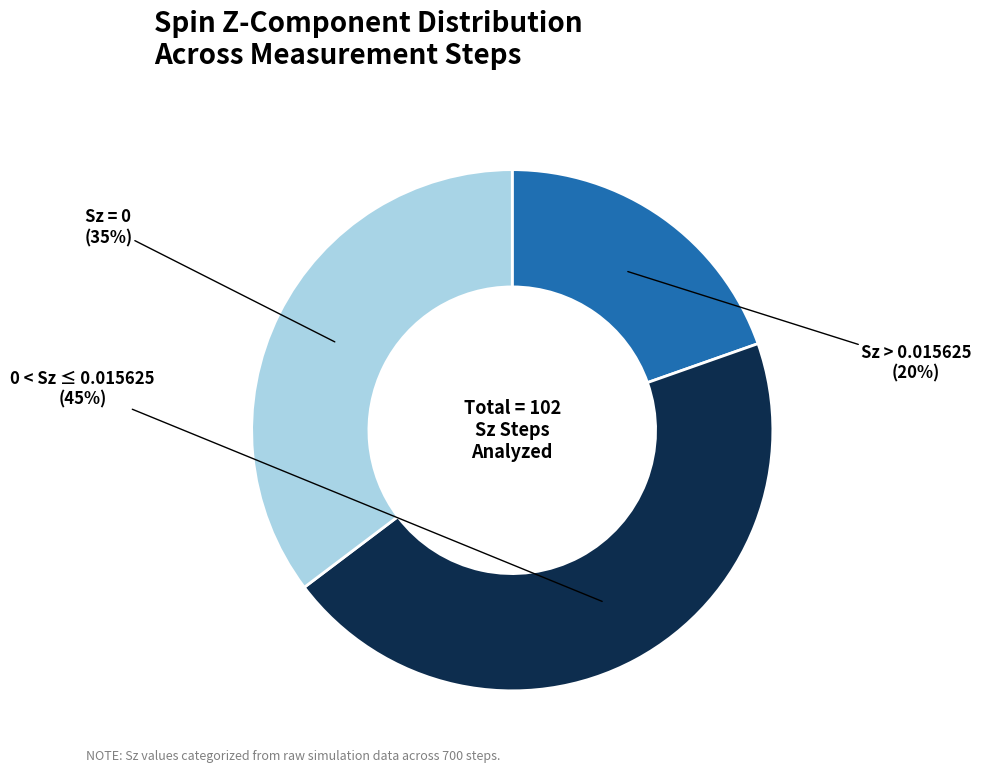

True or false: Sz > 0.015625 accounts for 20% of the total.

True